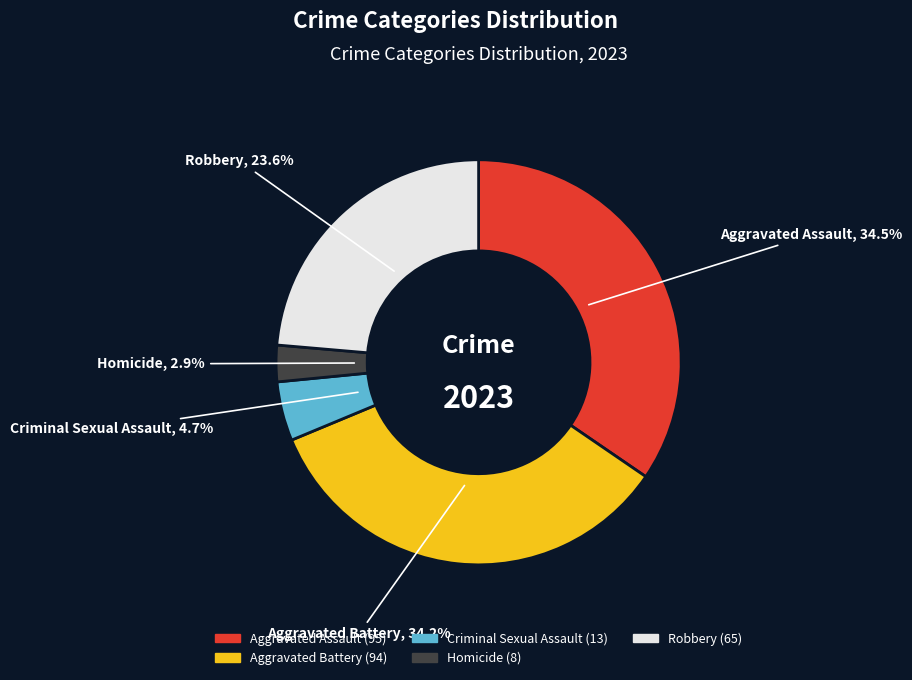

What is the smallest slice in the pie chart?

Homicide